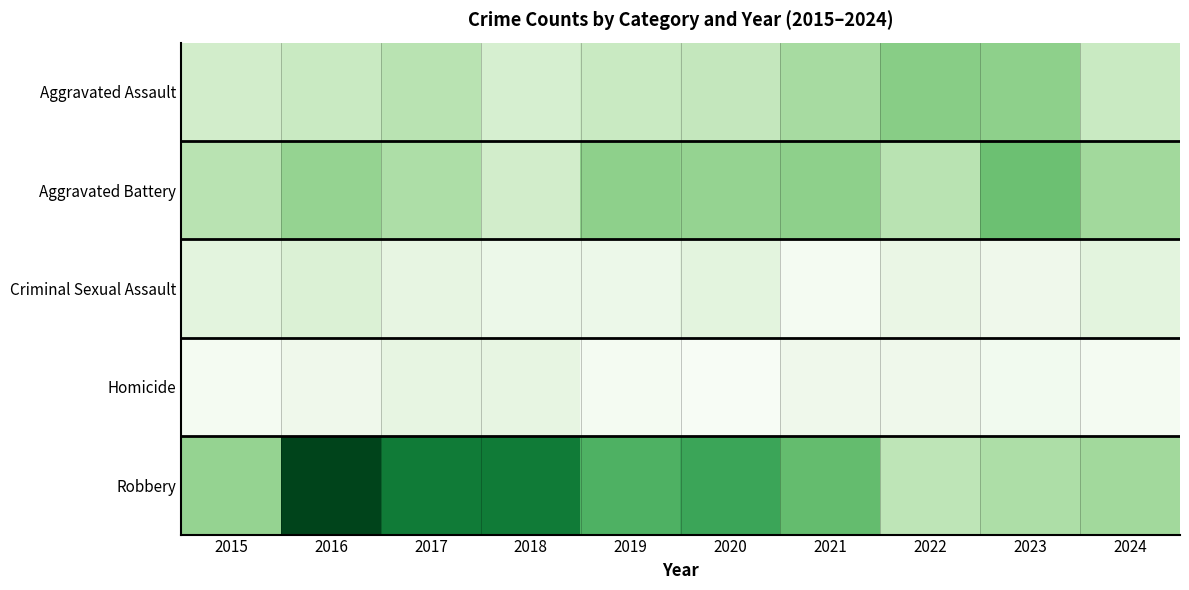

Between 2019 and 2024, which is larger?

2019